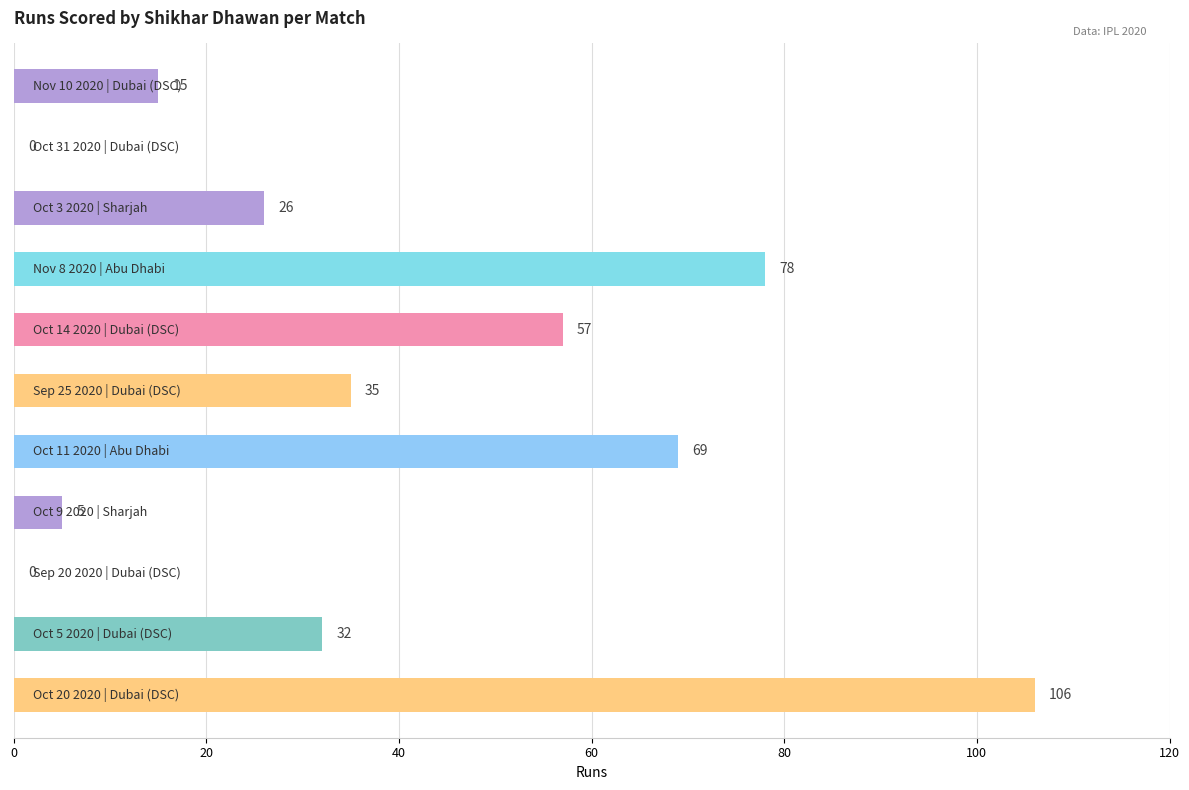

What is the greatest value displayed?

106